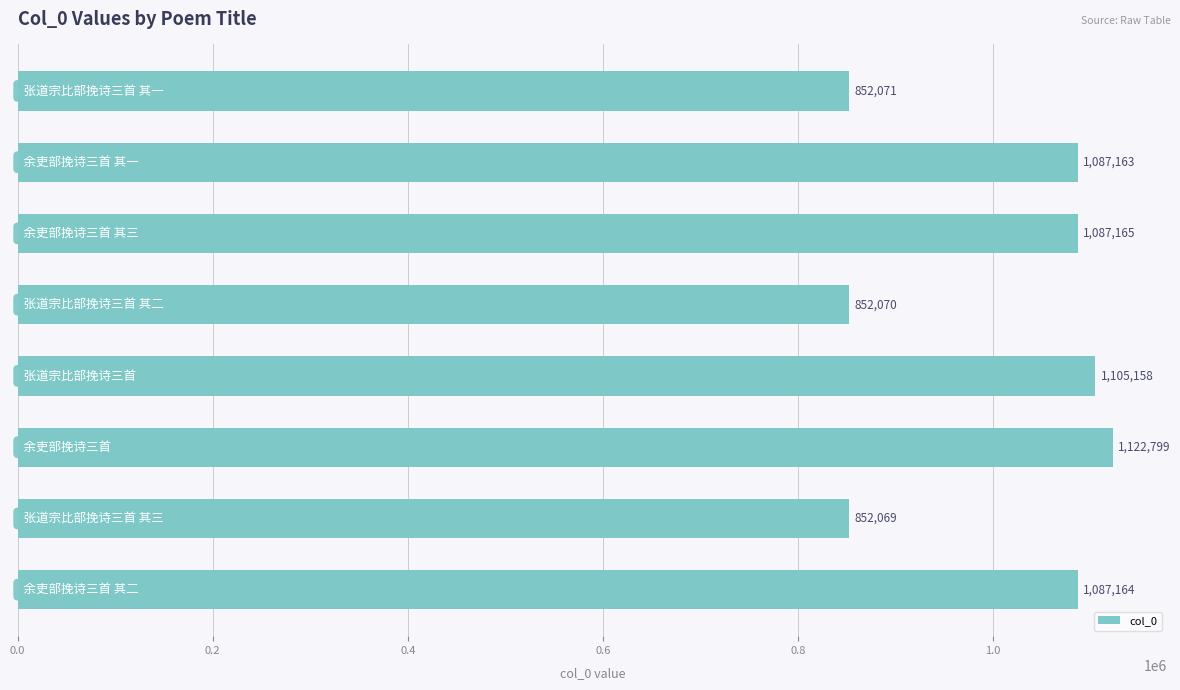

What is the difference between the second highest and minimum values?

253089